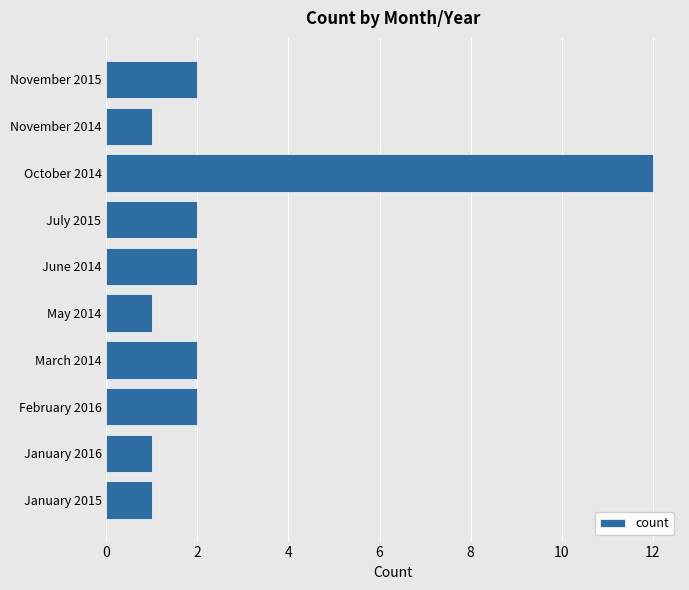

Is it true that the value at May 2014 is 0?

False